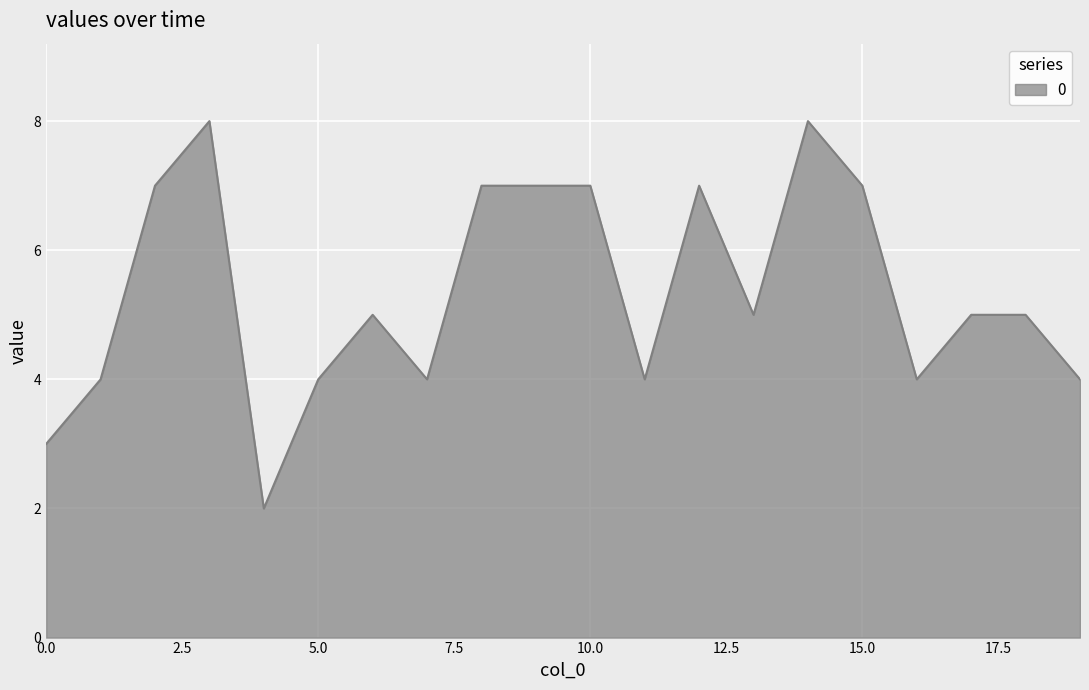

What is the average value?

5